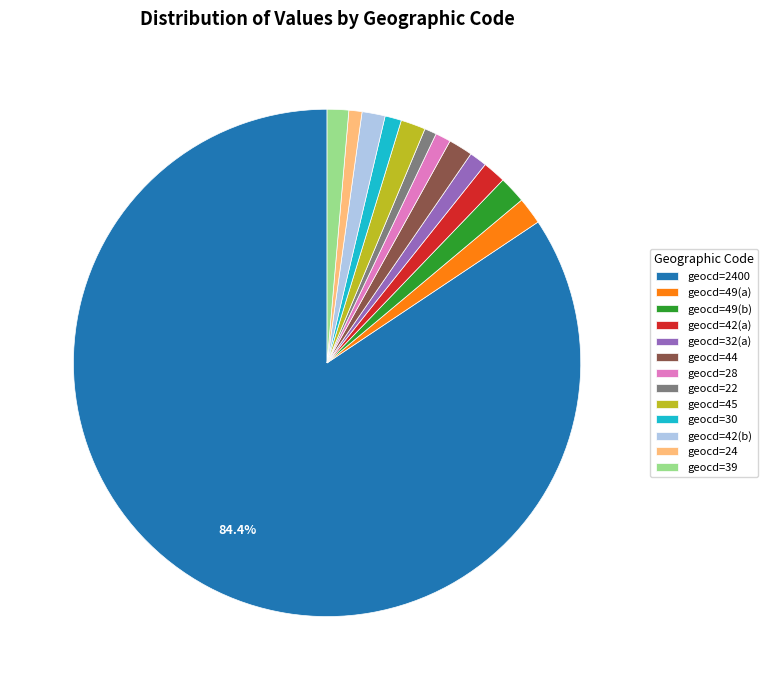

Which category has the biggest portion of the pie?

geocd=2400